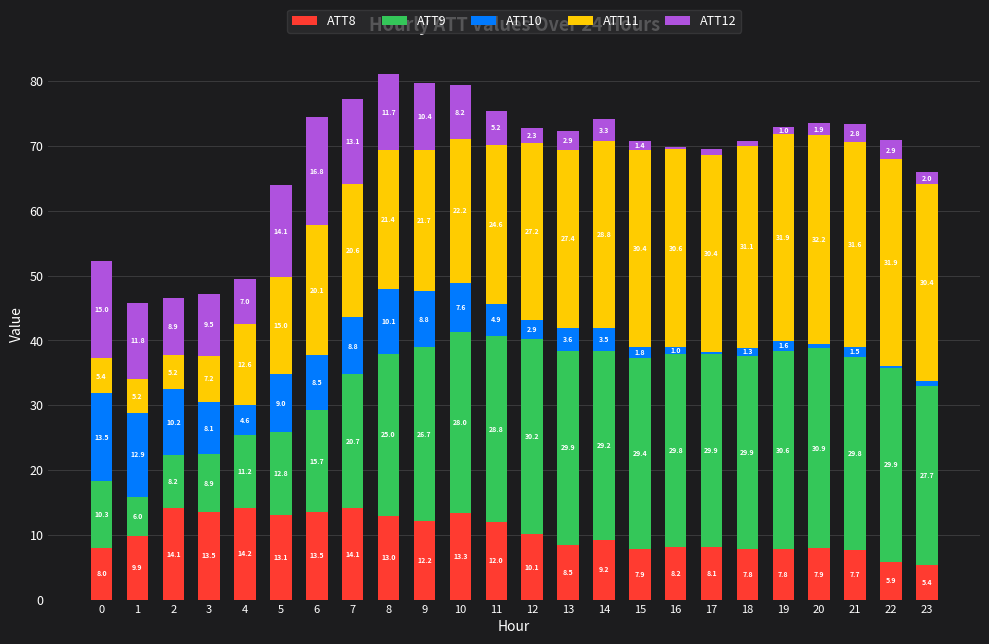

Where is ATT8 nearest to the value 9?

14